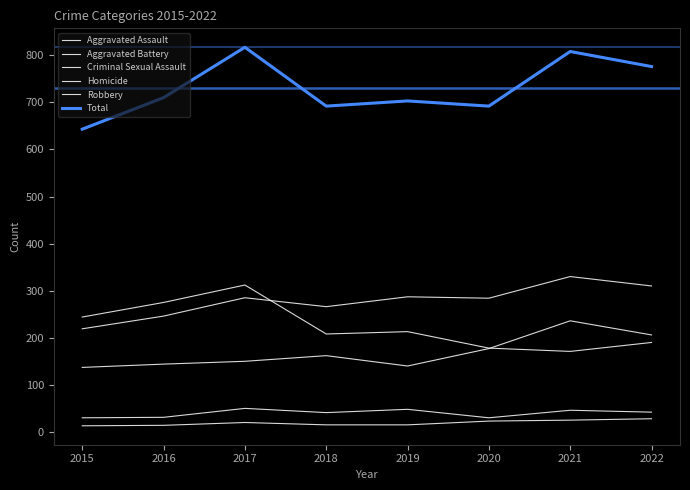

Does the chart have visible grid lines?

No